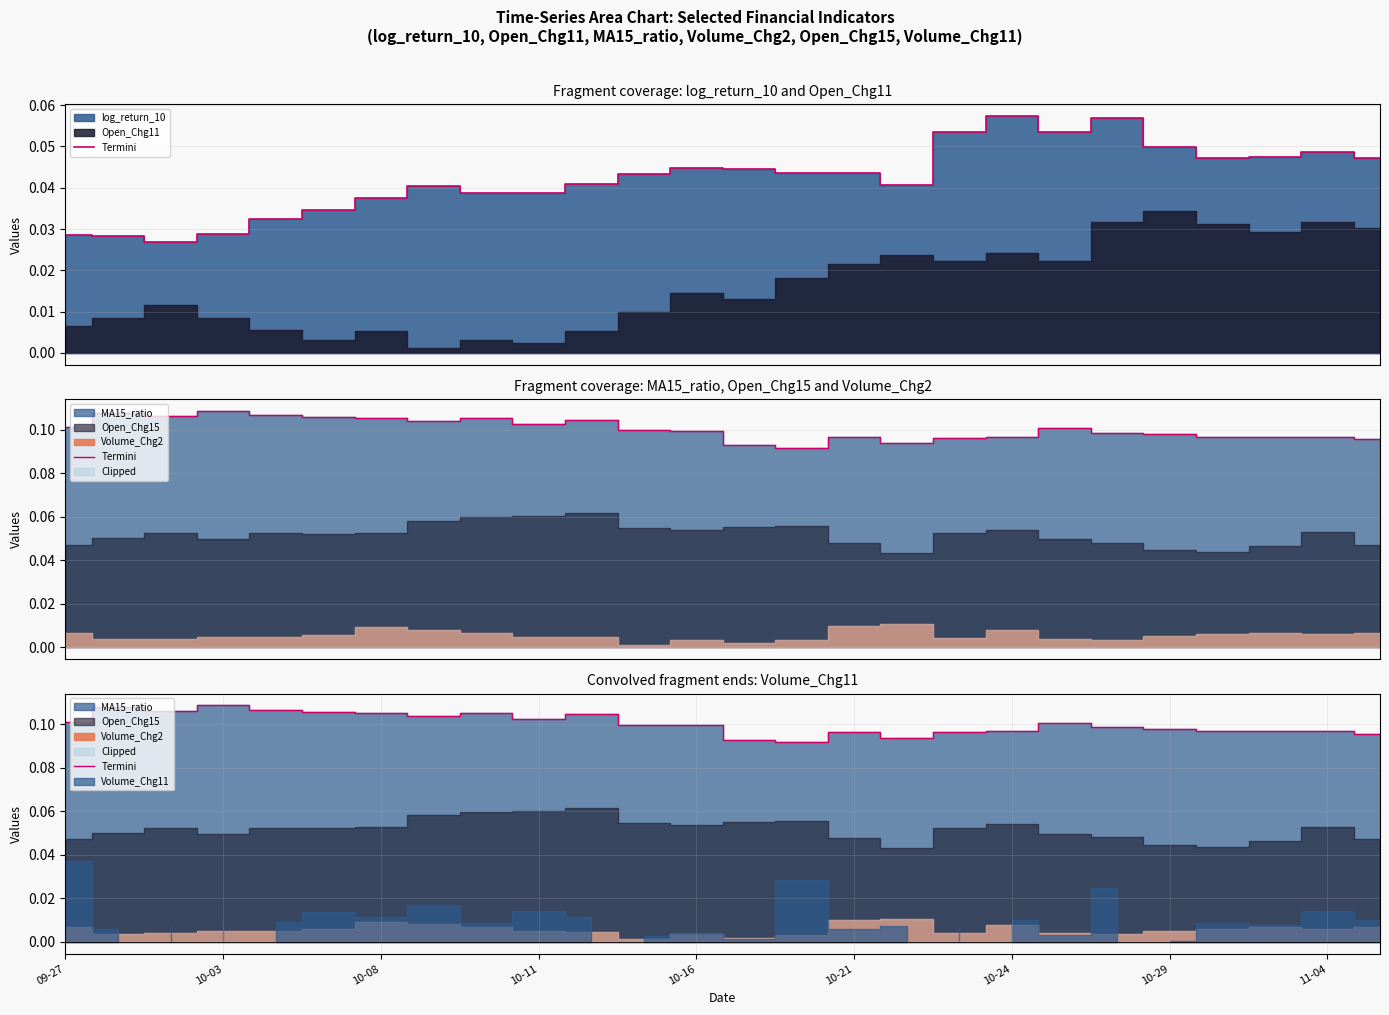

Reading left to right, what are all the values shown in this chart?

0.1	0.1	0.1	0.1	0.1	0.1	0.1	0.1	0.1	0.1	0.1	0.1	0.1	0.1	0.1	0.1	0.1	0.1	0.1	0.1	0.1	0.1	0.1	0.1	0.1	0.1